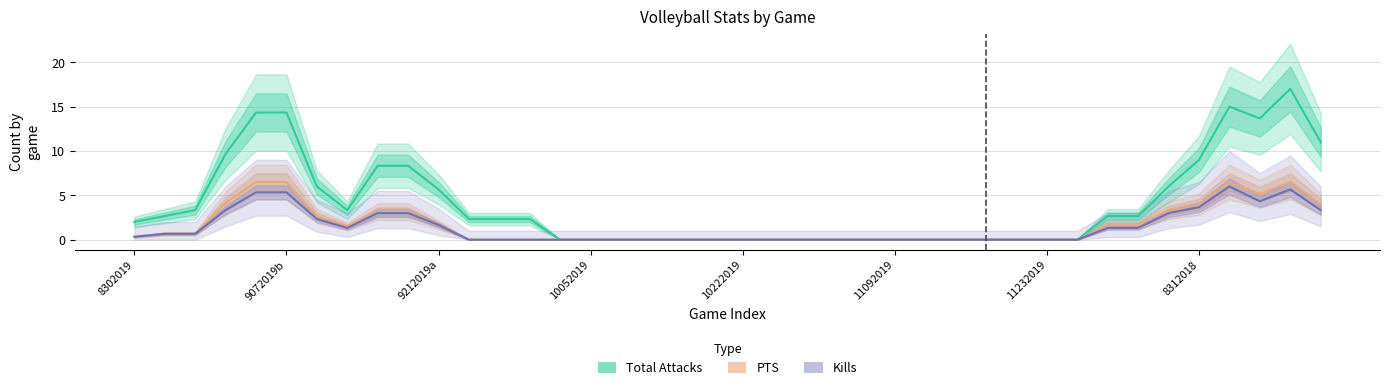

How many categories are shown in the chart?

40